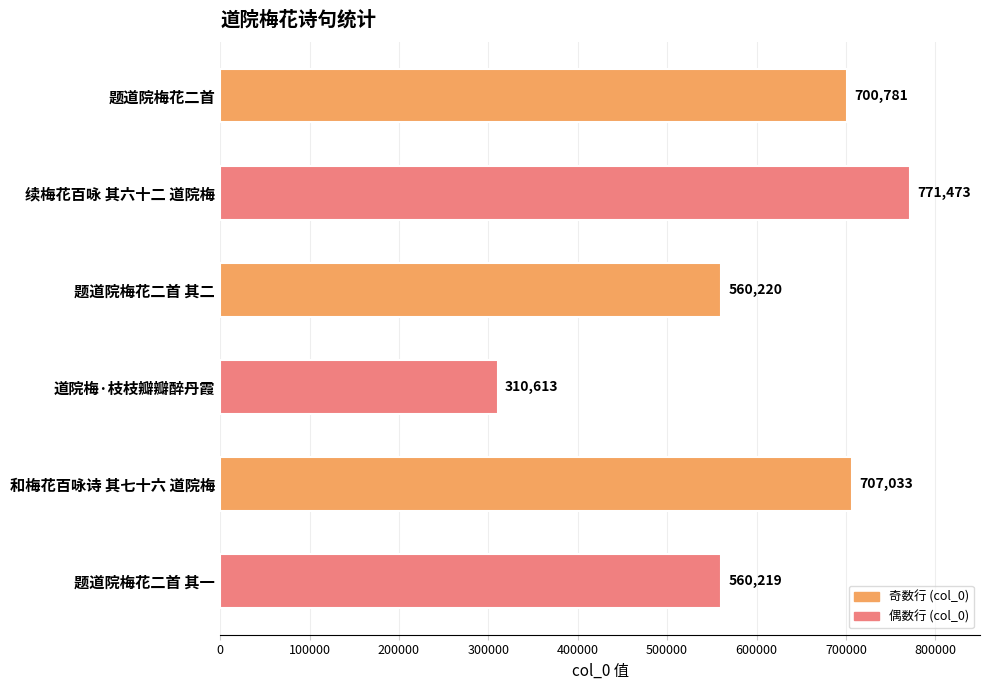

List the labels in order of value, smallest first.

道院梅·枝枝瓣瓣醉丹霞, 题道院梅花二首 其一, 题道院梅花二首 其二, 题道院梅花二首, 和梅花百咏诗 其七十六 道院梅, 续梅花百咏 其六十二 道院梅